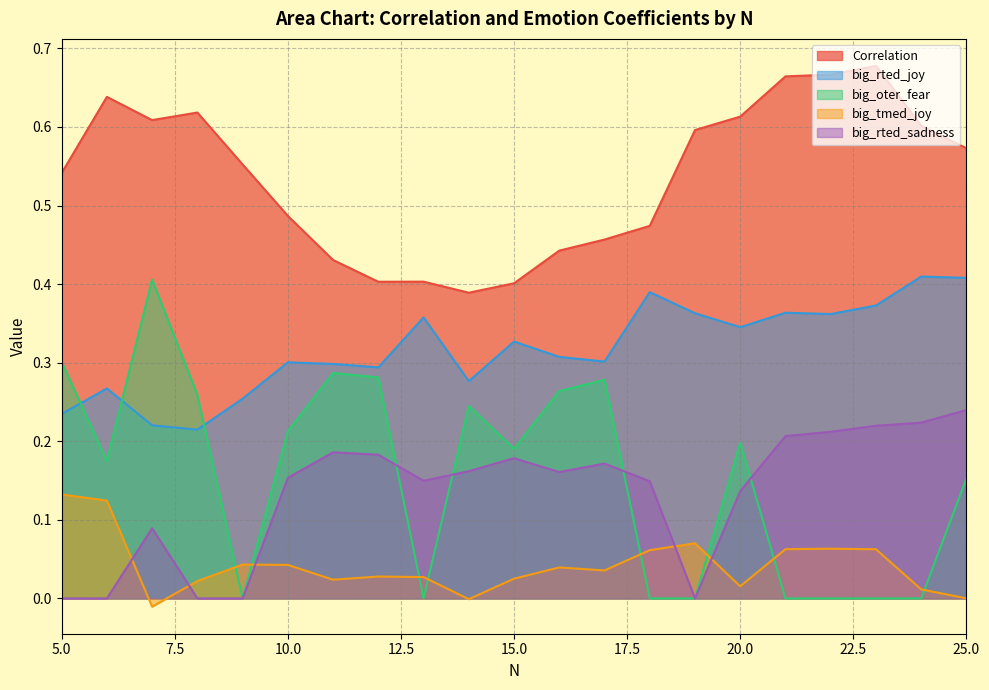

Does the chart display data point markers on the line(s)?

No